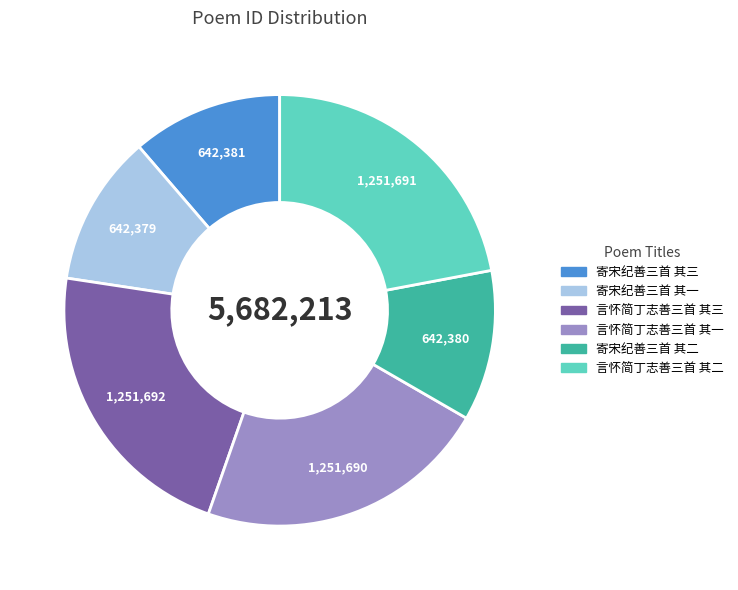

Is it true that 言怀简丁志善三首 其三 is 22% of the pie?

True